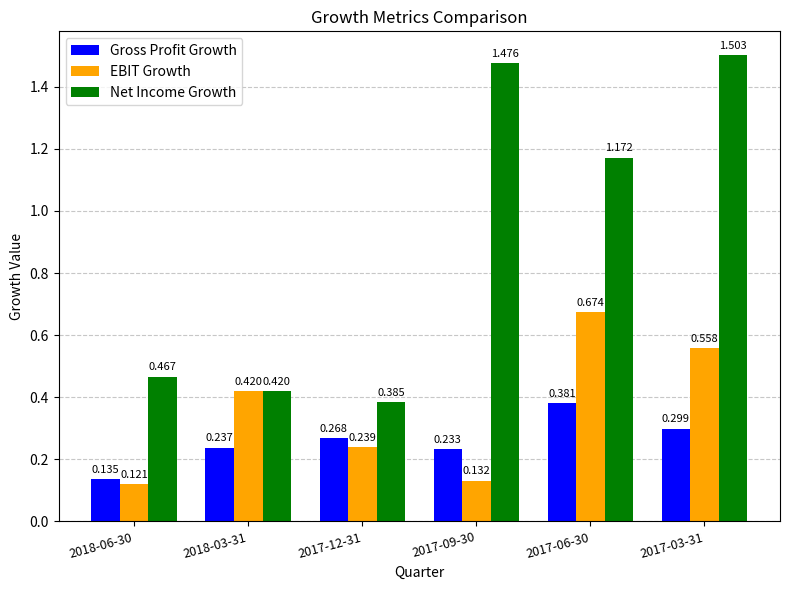

List the series in order of their overall mean, lowest first.

Gross Profit Growth, EBIT Growth, Net Income Growth